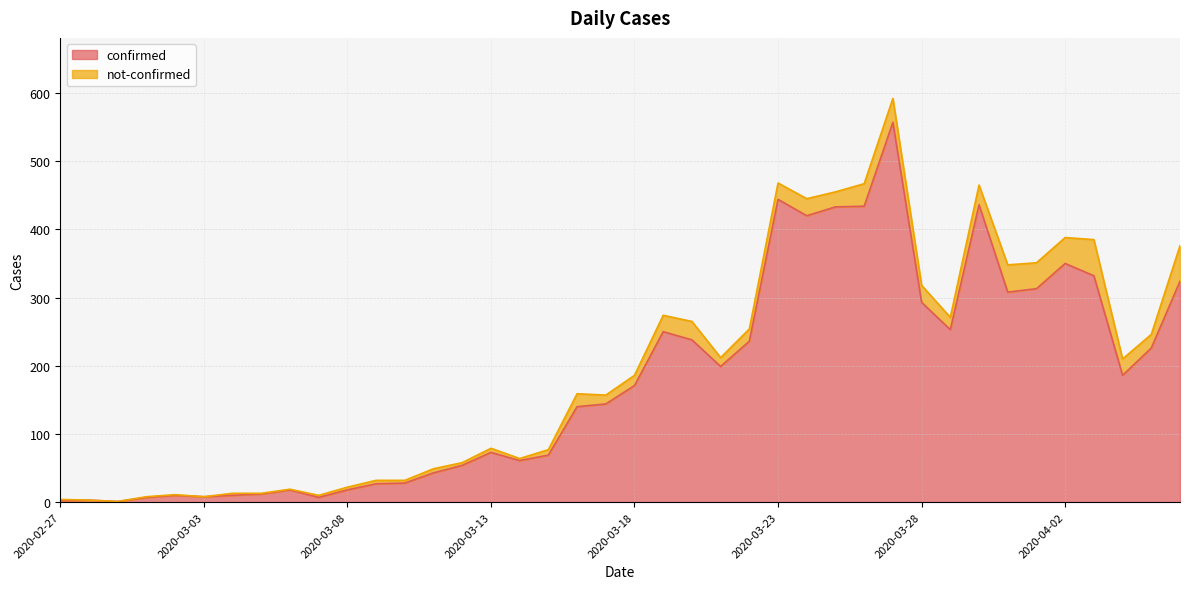

How many values exceed 171?

19